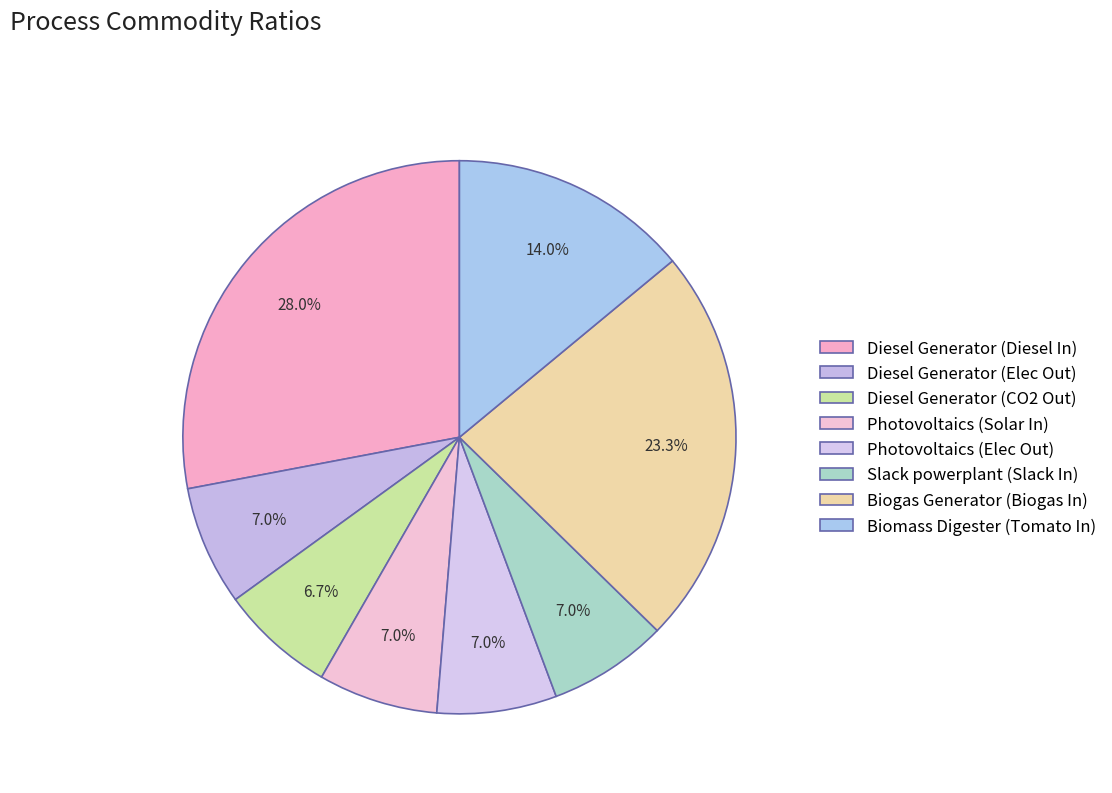

Combined, do Diesel Generator (Elec Out) and Slack powerplant (Slack In) account for over 50%?

No